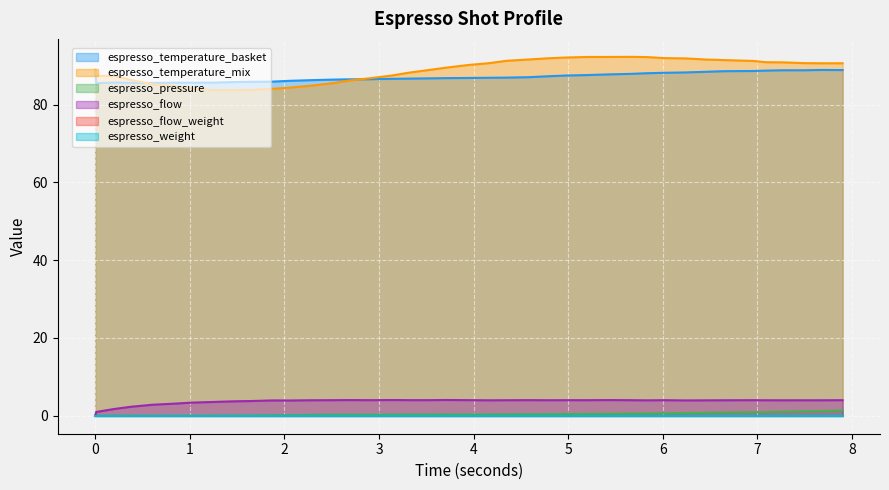

Between 0.838 and 3.944, which is larger?

3.944